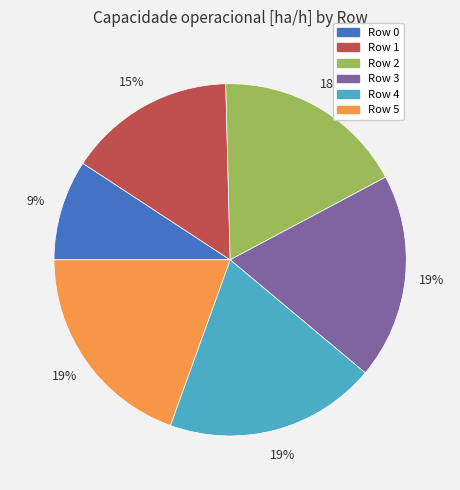

Do Row 5 and Row 2 together represent more than half of the pie?

No